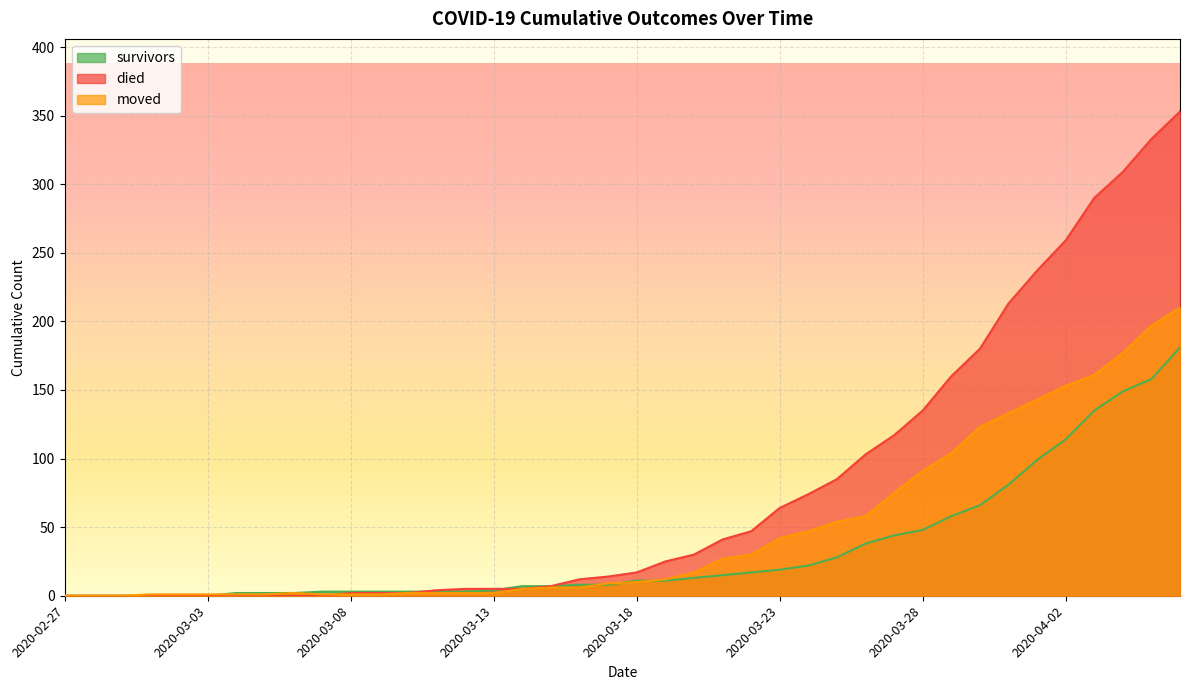

What is the value of the survivors point at the 34th from the left?

81